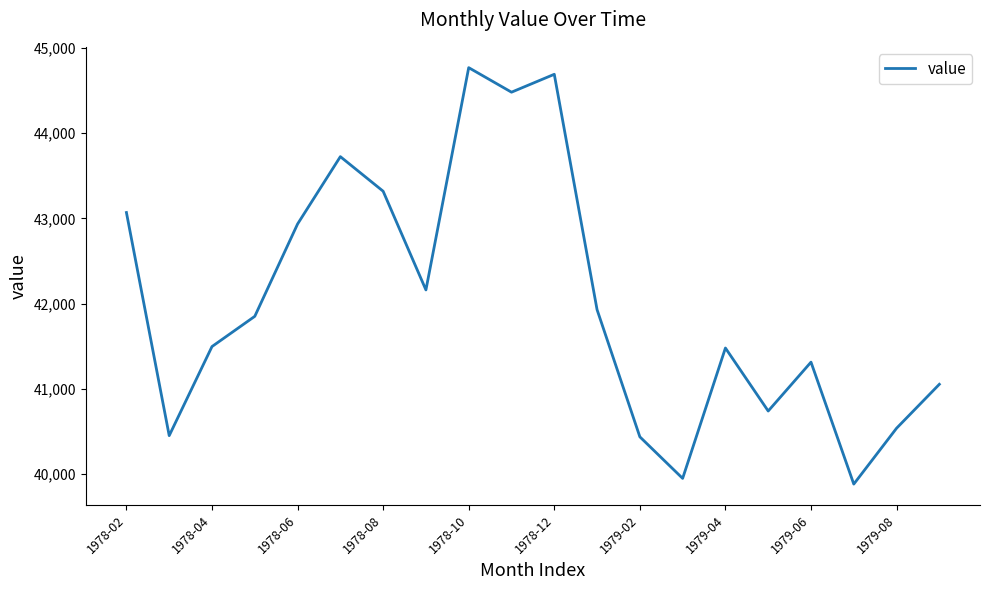

What is the difference between the maximum and minimum values?

4890